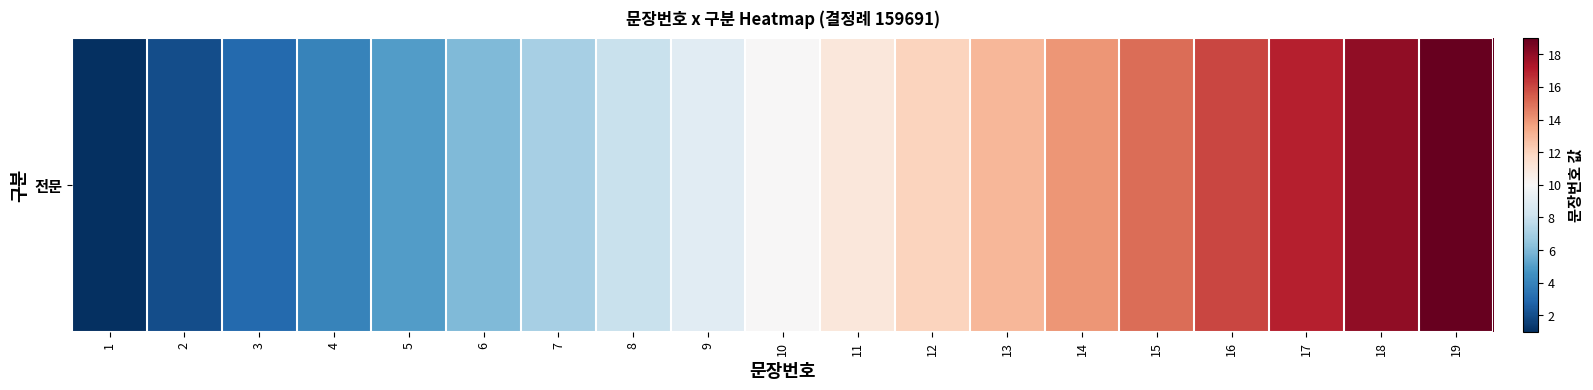

The value at 3 is 3. True or false?

True